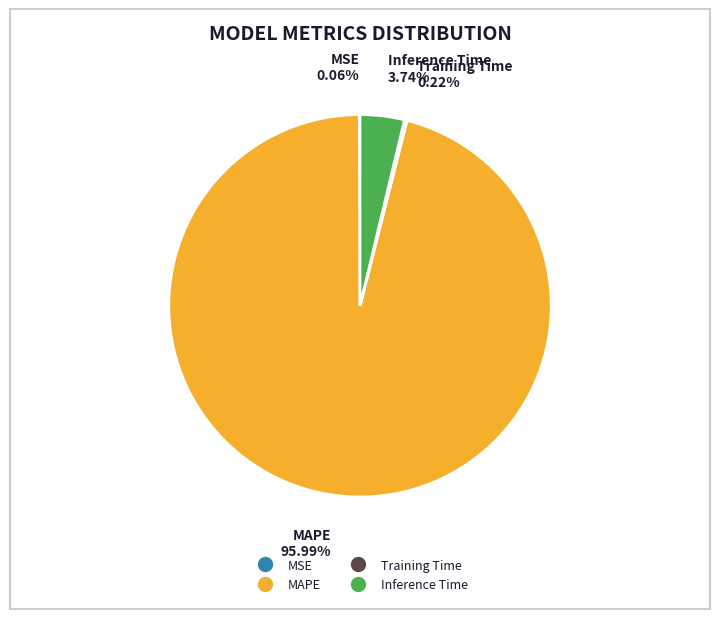

Does any single category account for the majority?

Yes